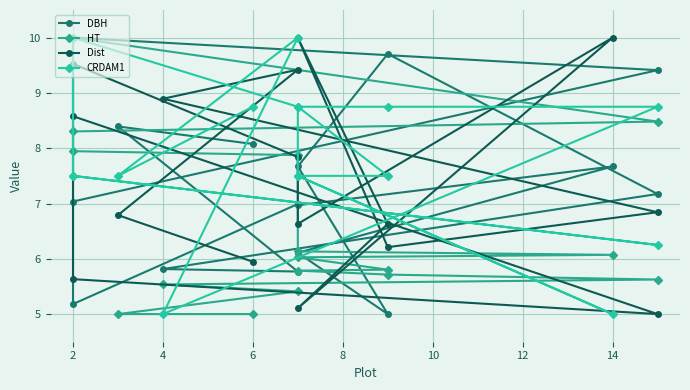

True or false: DBH has more than 2 interior local peaks.

True